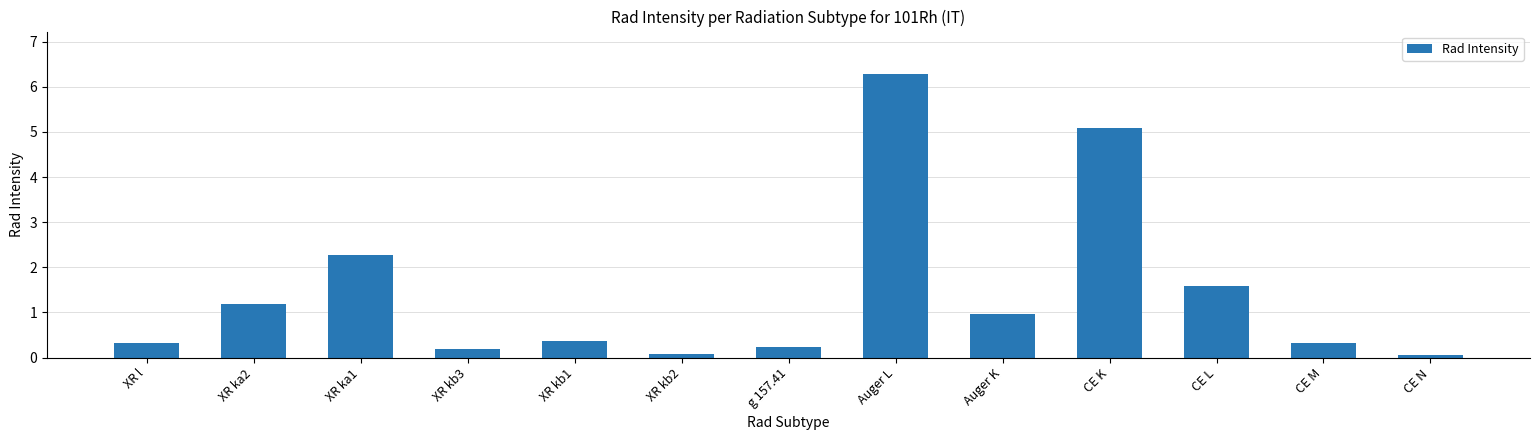

What position from the right is XR kb2?

8